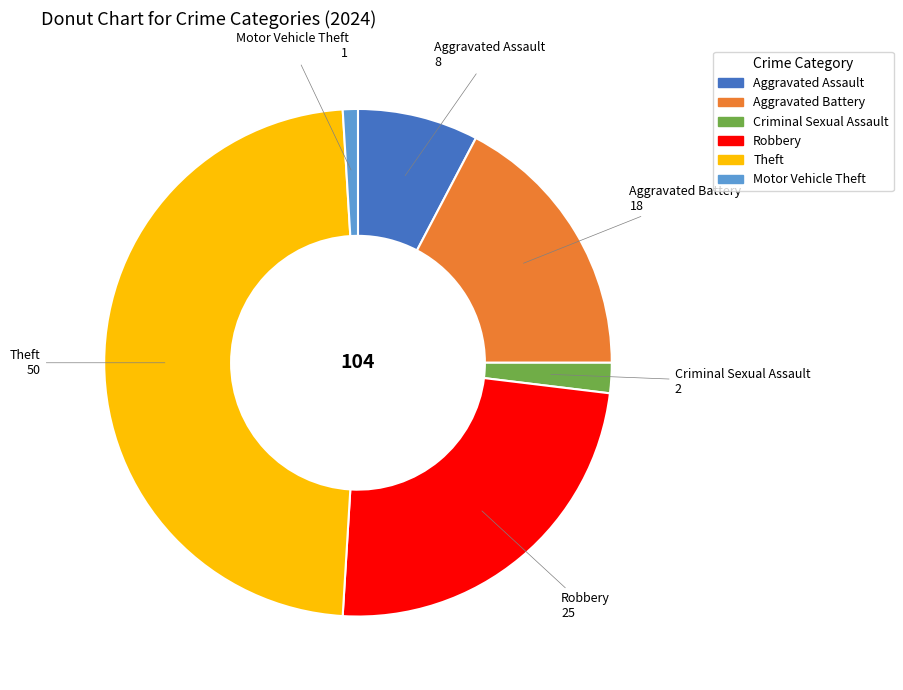

Which has a higher value, Theft or Aggravated Battery?

Theft